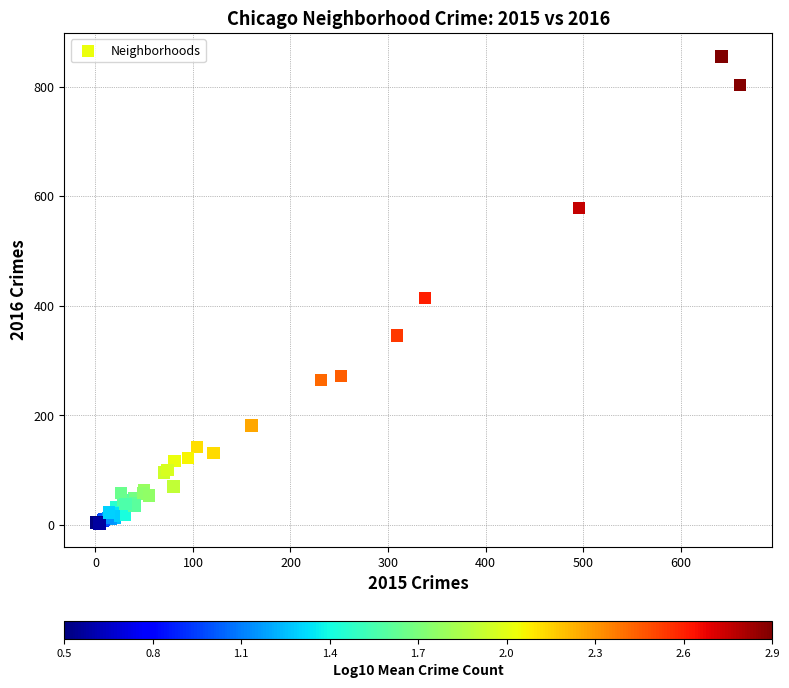

What Y value in the scatter plot is closest to 429?

414